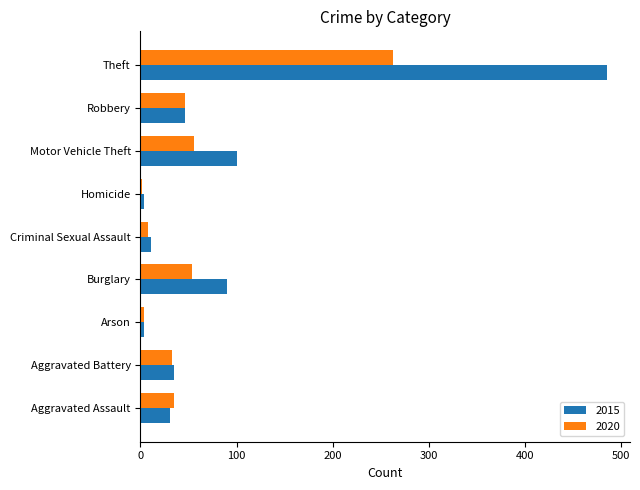

True or false: 2020 has a value of 263 at Theft.

True